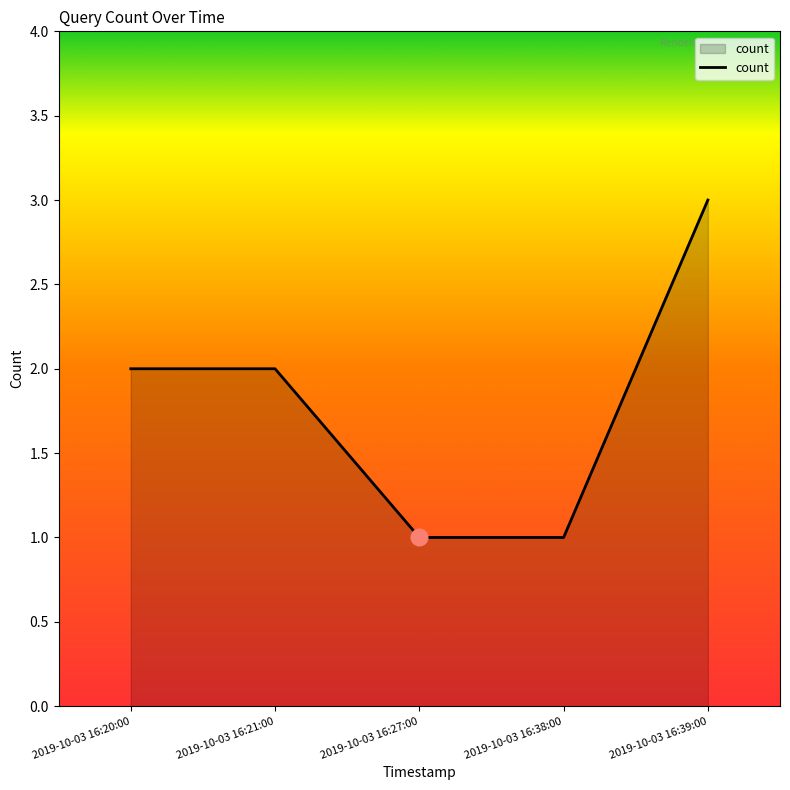

Which category has the highest value across all series?

2019-10-03 16:39:00